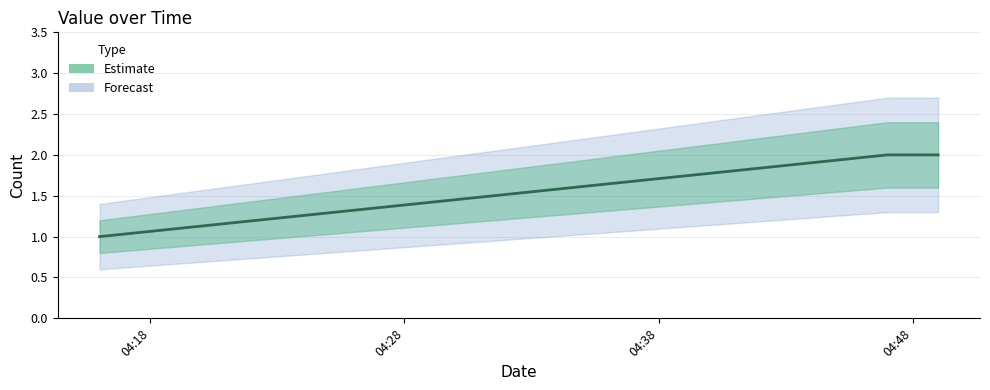

At which category does the chart reach its minimum across all series?

04:18